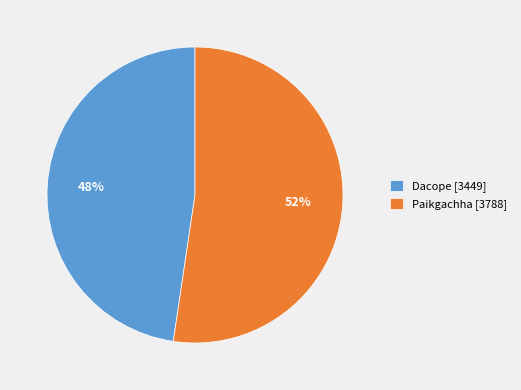

How many segments does this pie chart have?

2